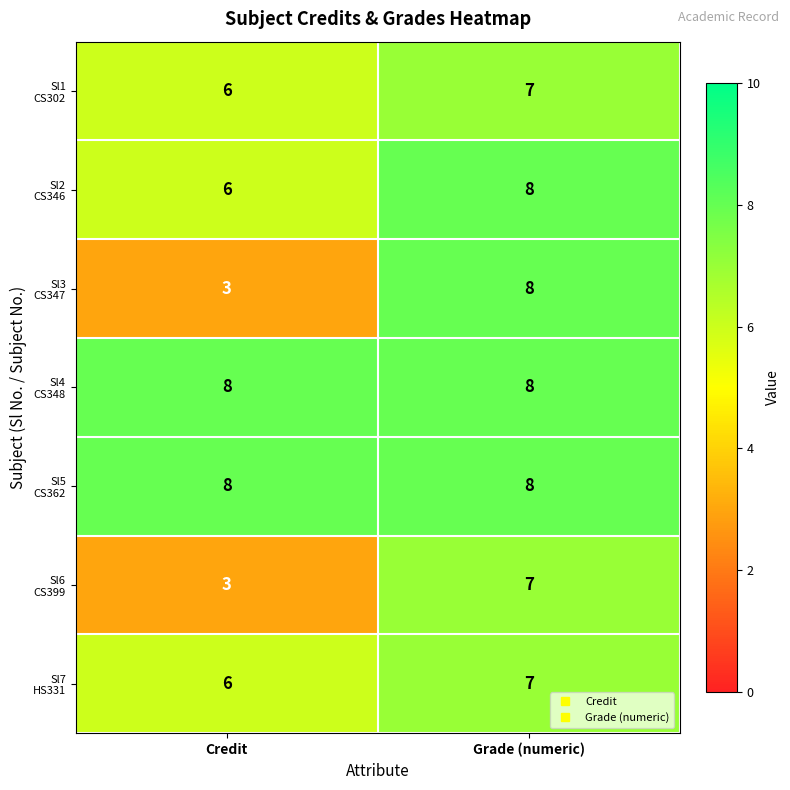

What is the smallest value displayed?

3